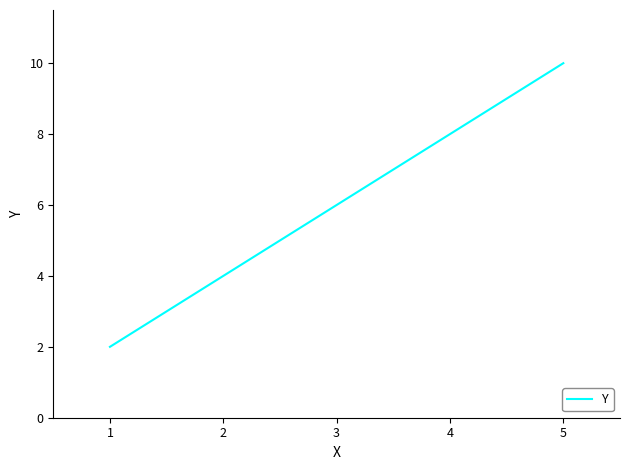

Read the value at 4.

8